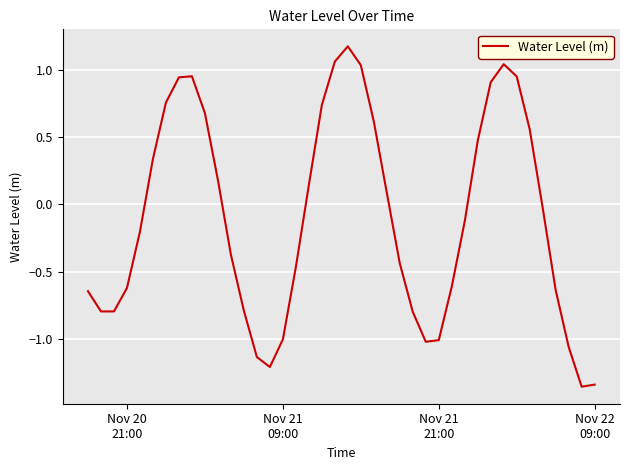

What is the greatest value displayed?

1.2